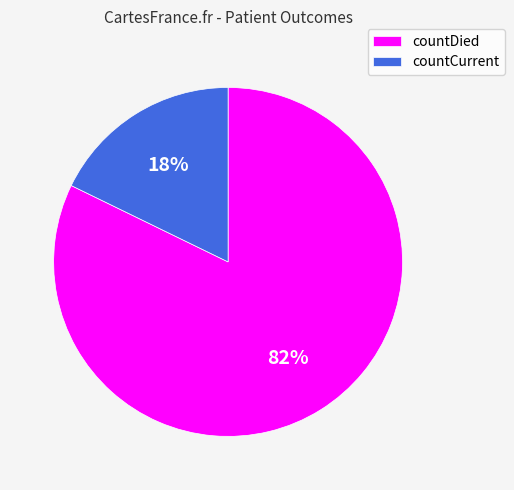

To the nearest percent, what portion does countCurrent represent?

18%